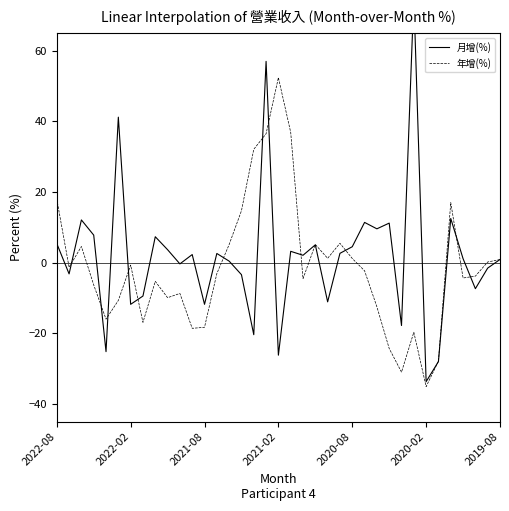

Does the chart display data point markers on the line(s)?

No